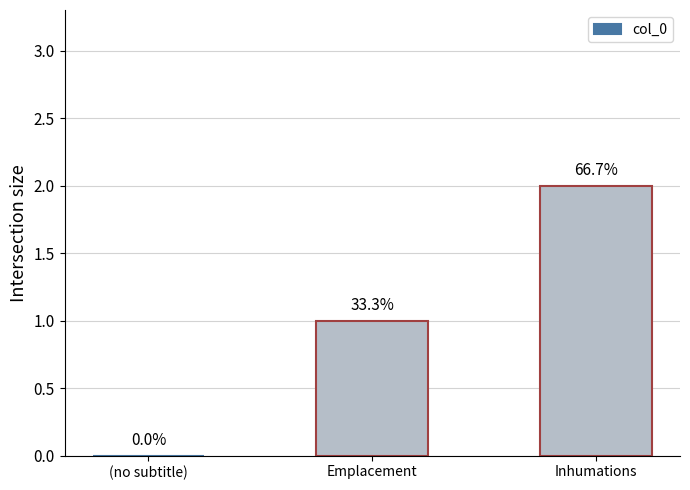

Where is the data nearest to the value 1?

Emplacement